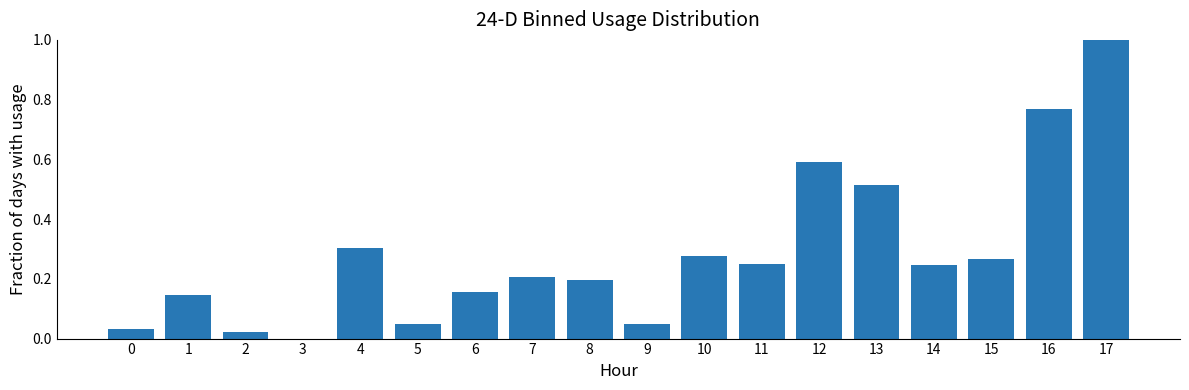

What is the sum of all values?

5.1